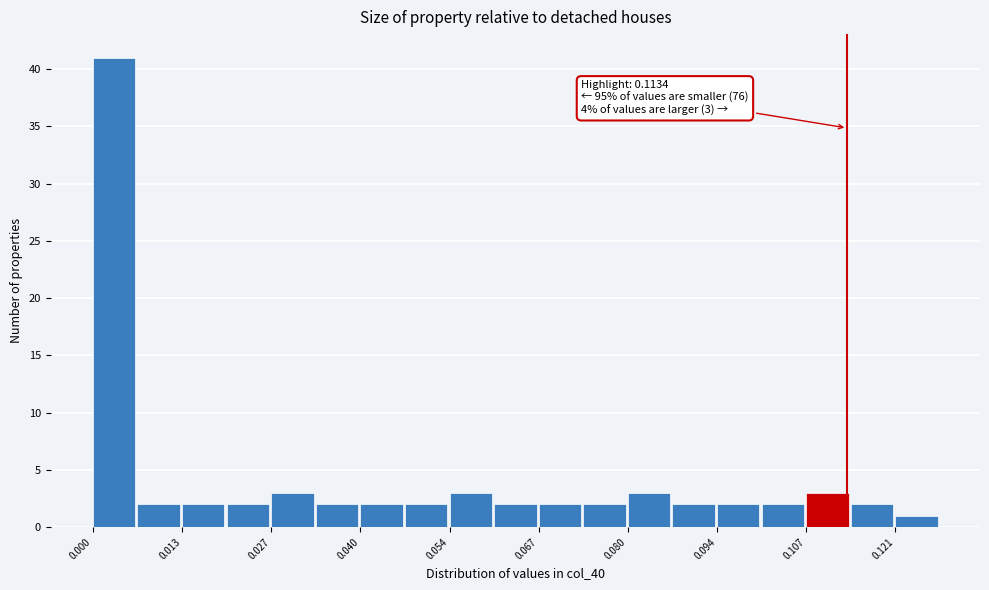

Around what value on the x-axis is the tallest bar? Give the approximate position of its centre, as read against the axis.

0.004